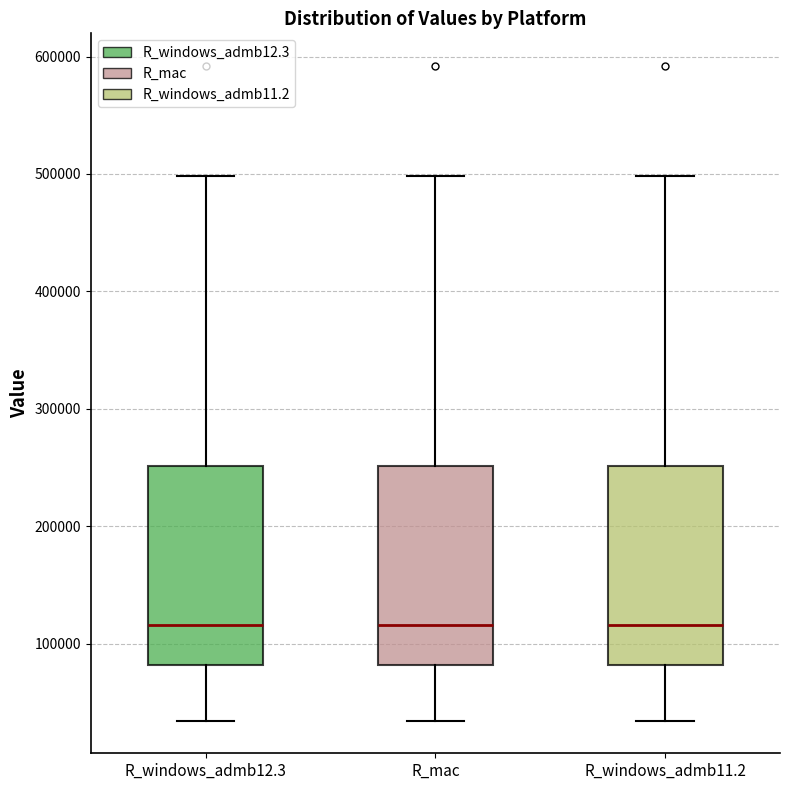

Reading left to right, read every box against the y-axis: the position of its median line, the range the box covers, and the ends of its whiskers. The values are not printed on the chart, so give them approximately, as read against the axis.

R_windows_admb12.3: median 120000, box 80000 to 250000, whiskers 30000 to 500000
R_mac: median 120000, box 80000 to 250000, whiskers 30000 to 500000
R_windows_admb11.2: median 120000, box 80000 to 250000, whiskers 30000 to 500000